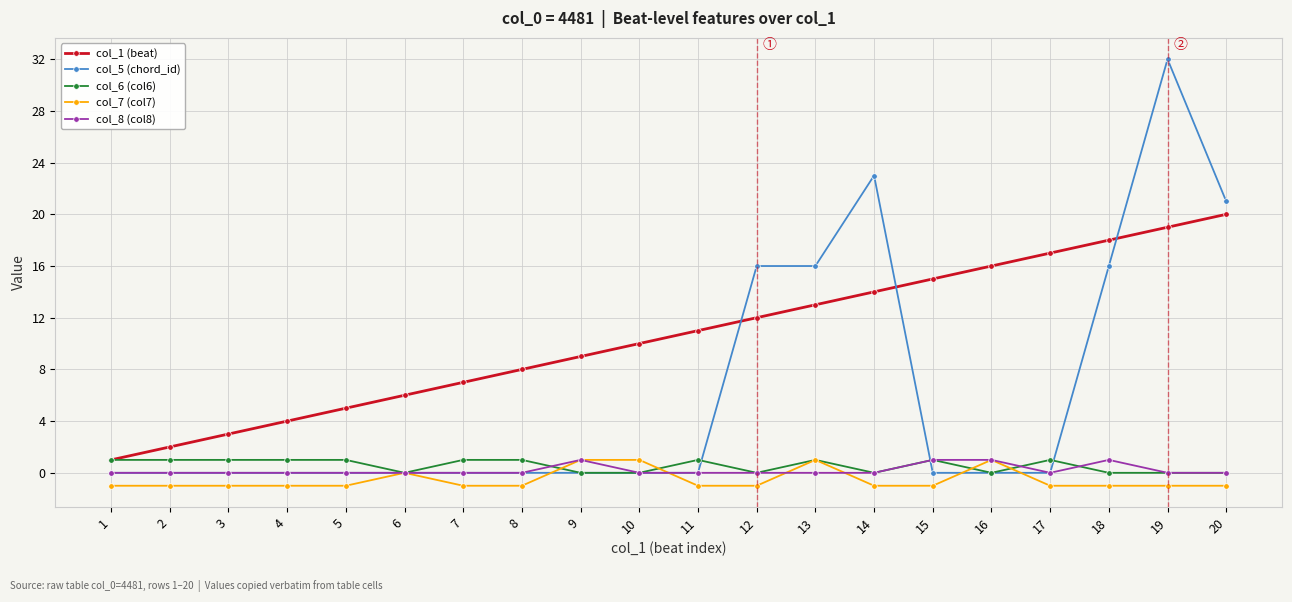

Is it true that col_7 (col7) equals -1 at 5?

True